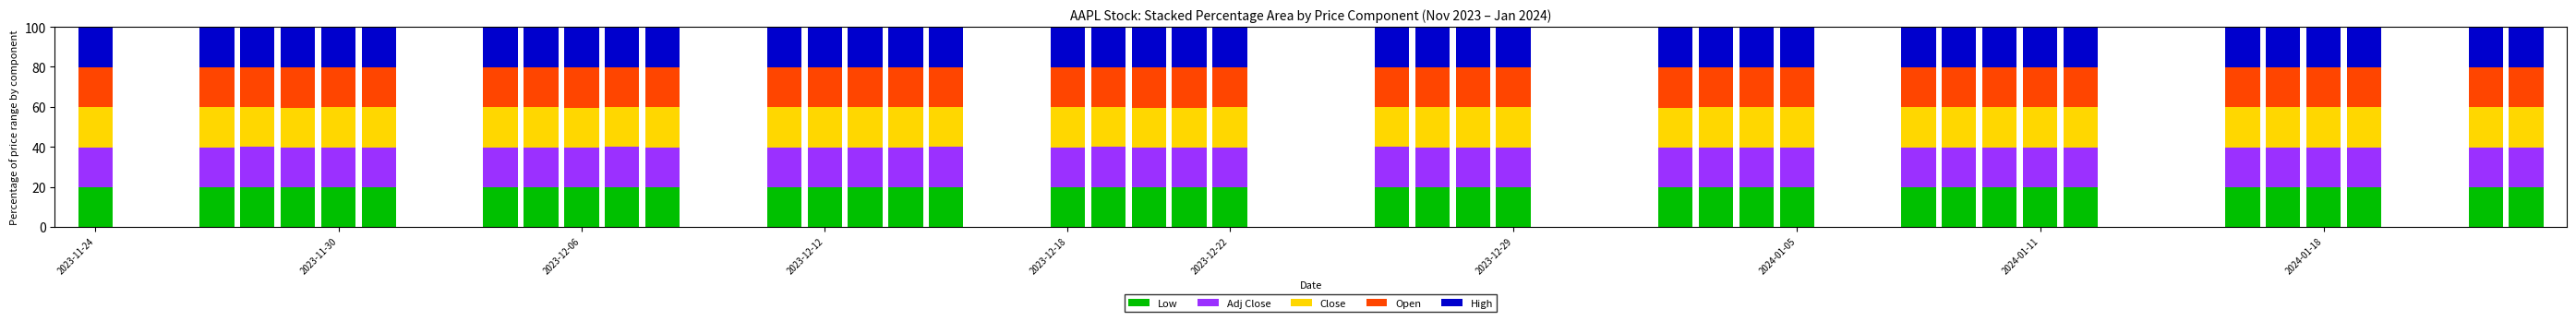

What is the highest value of the Low series?

20.0